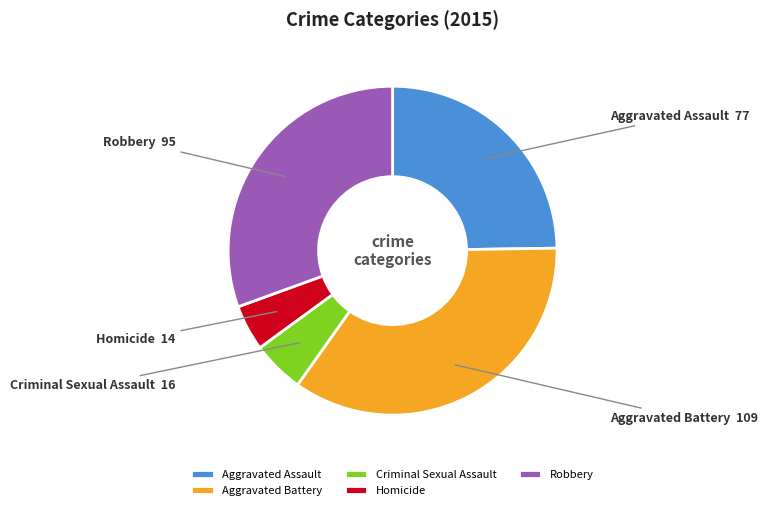

Rank the categories by value from highest to lowest.

Aggravated Battery, Robbery, Aggravated Assault, Criminal Sexual Assault, Homicide